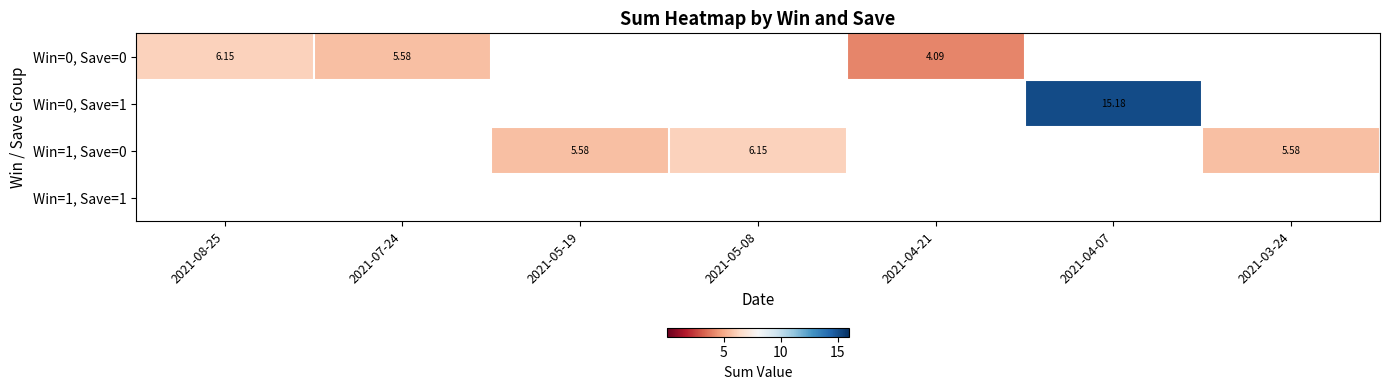

Which label corresponds to the largest value in the chart?

2021-04-07